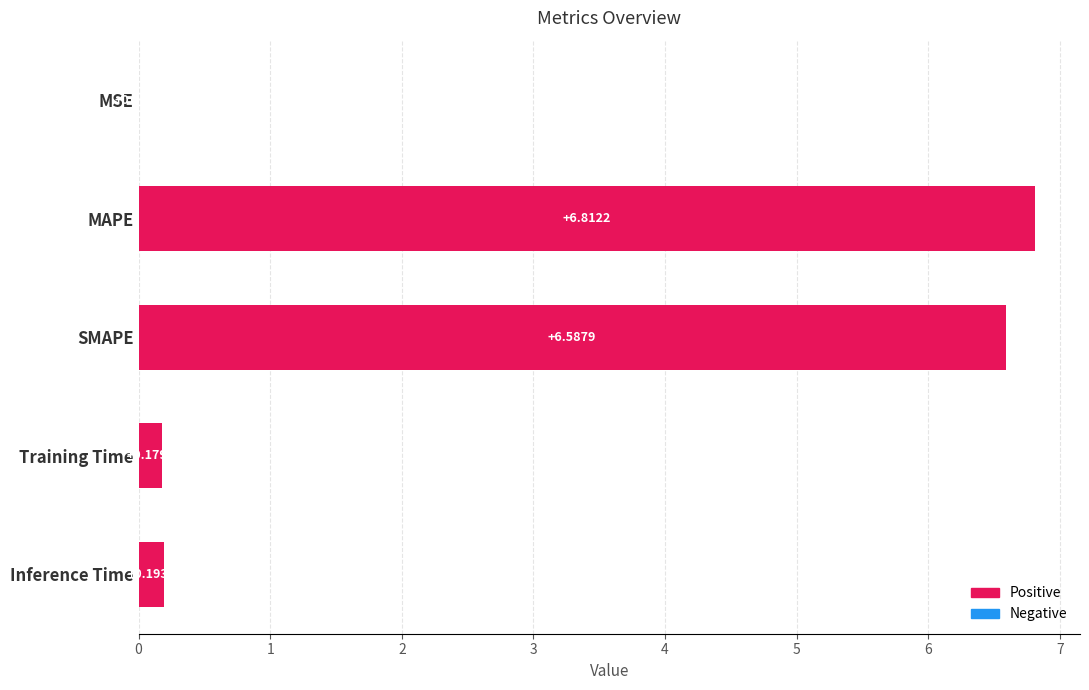

What is the maximum value shown in the chart?

6.8